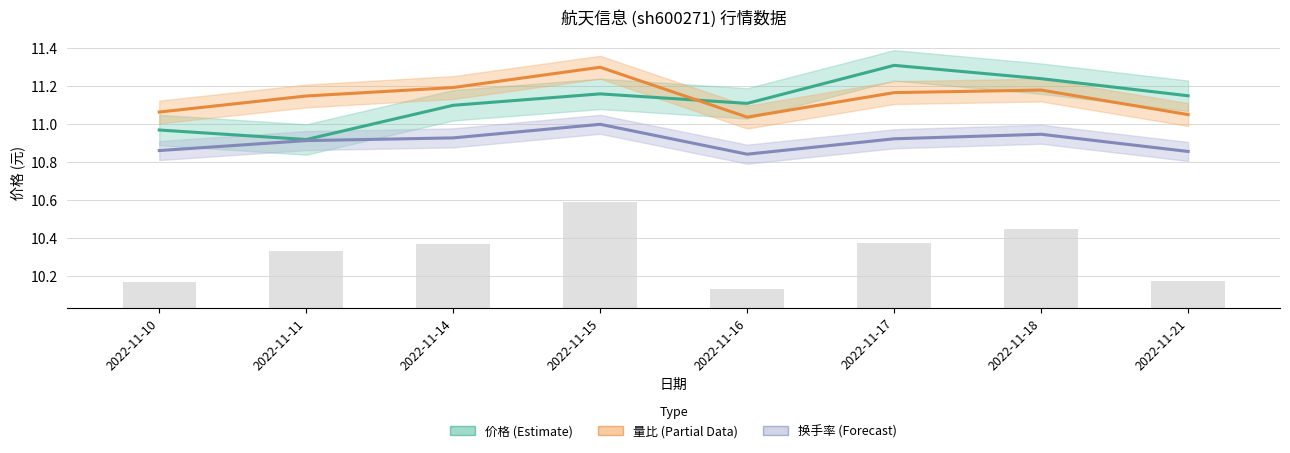

What are all the series names shown in the legend?

价格 (Estimate), 量比 (Partial), 换手率 (Forecast)